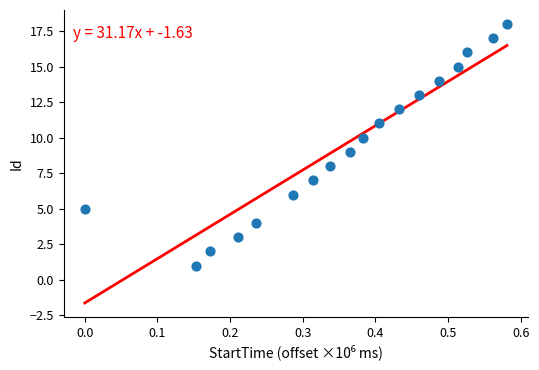

What is the range of Y values (max minus min)?

17